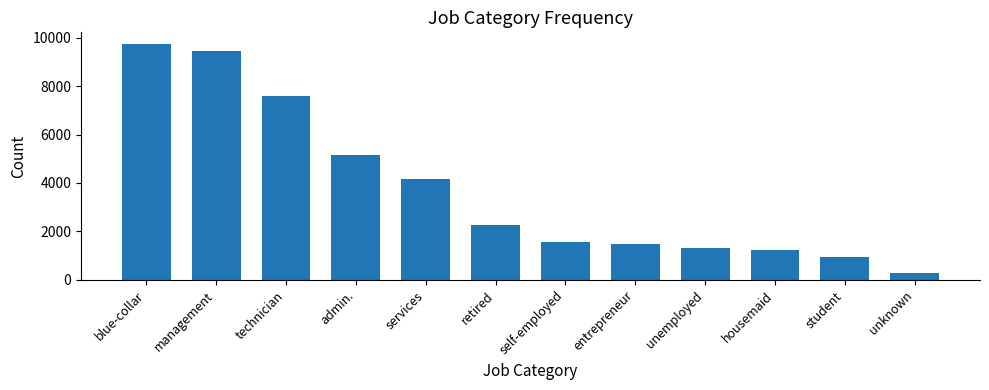

At which label does the data first exceed 2264?

blue-collar